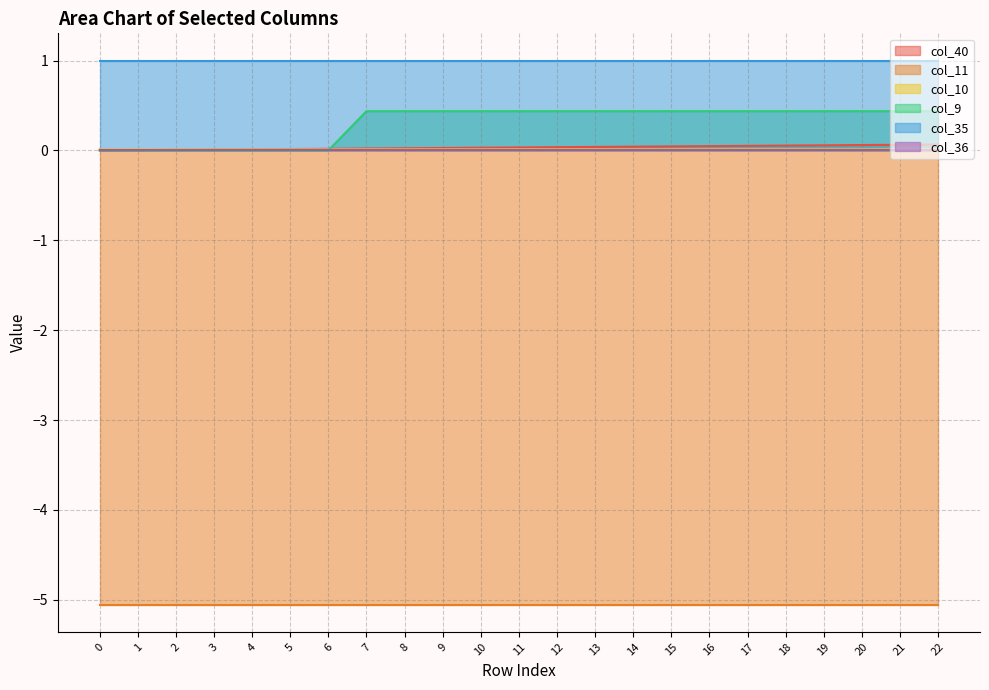

True or false: col_9 has more than 1 points higher than both neighbors.

False